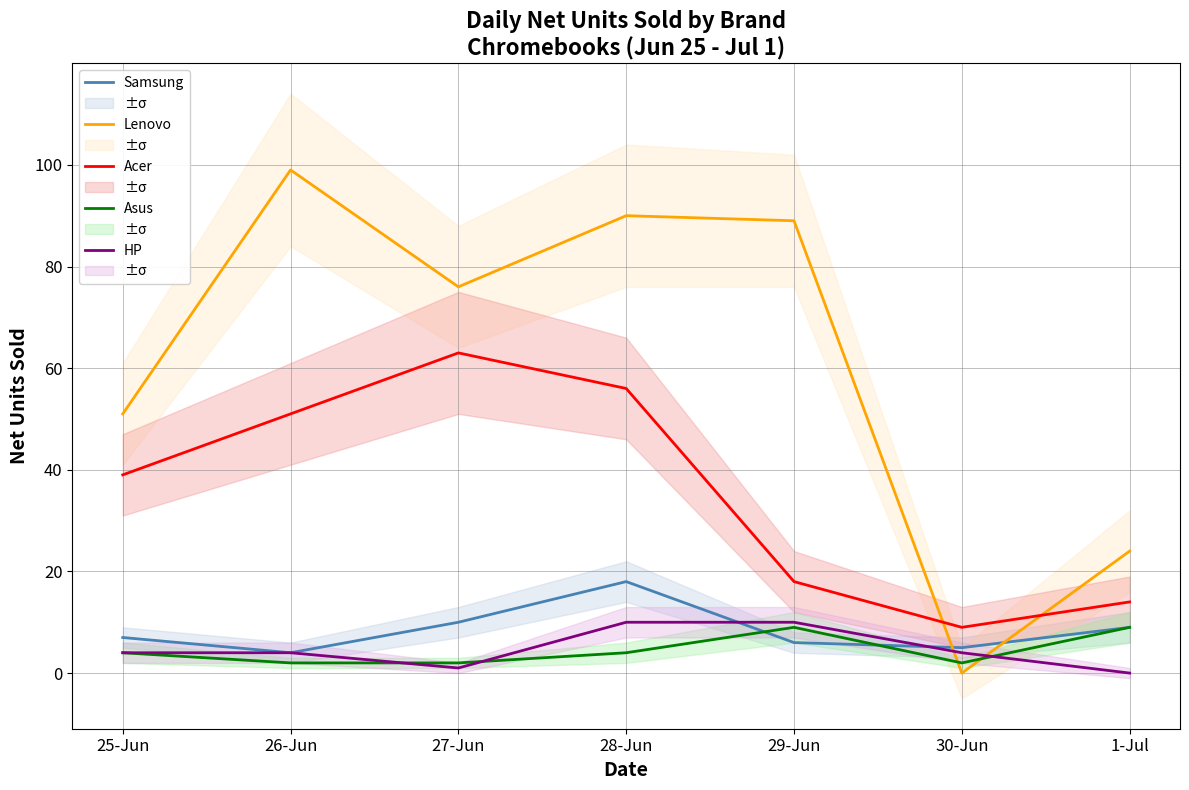

List the labels in order of Asus value, smallest first.

26-Jun, 27-Jun, 30-Jun, 25-Jun, 28-Jun, 29-Jun, 1-Jul